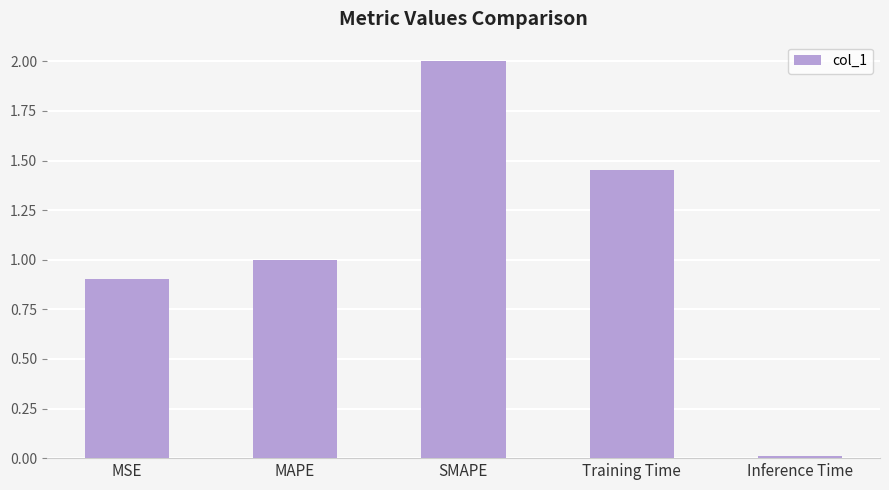

Rank the categories by value from lowest to highest.

Inference Time, MSE, MAPE, Training Time, SMAPE